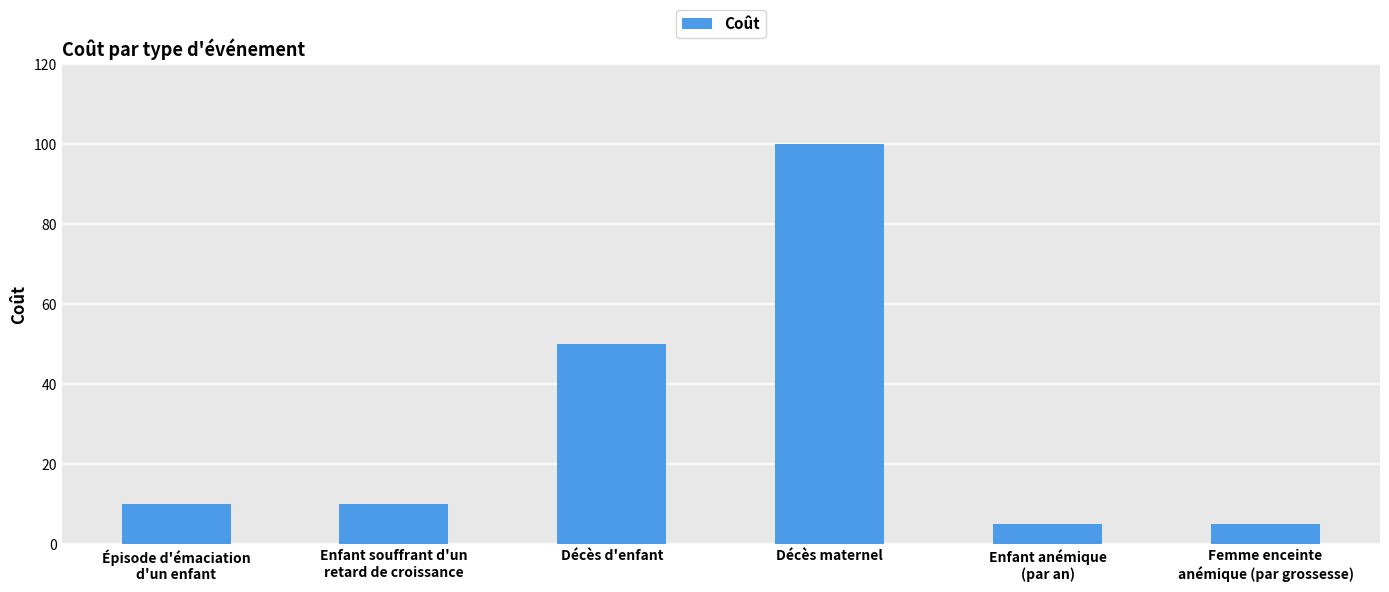

What is the sum of all values?

180